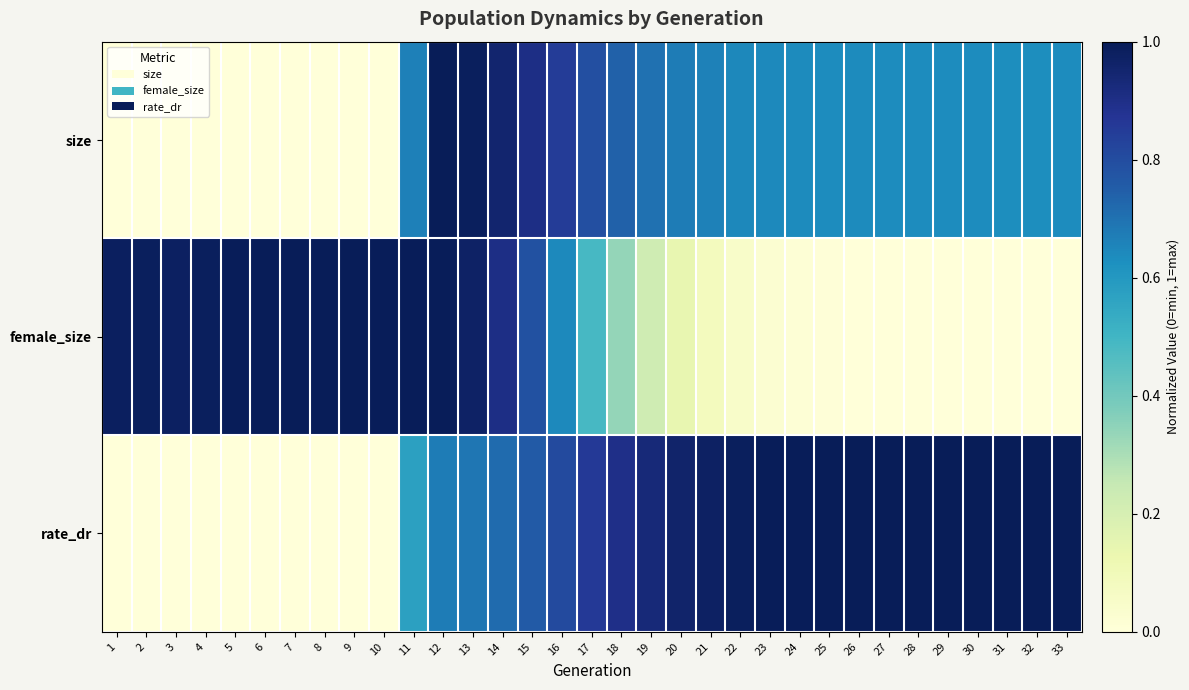

Which series changed the most between 7 and 19?

rate_dr